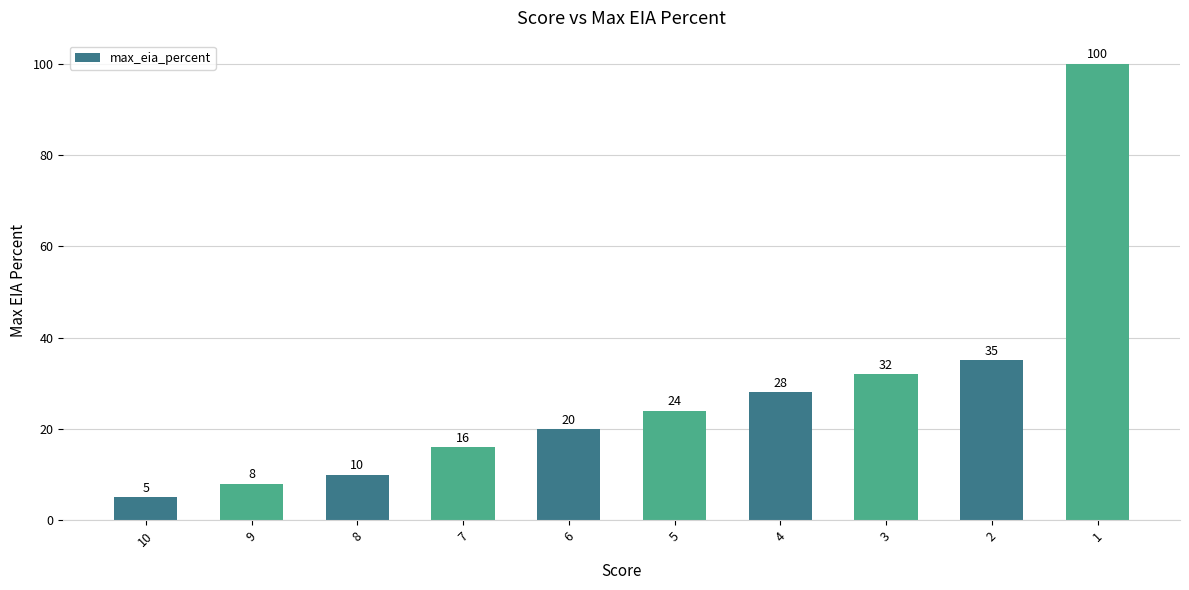

Does the chart contain any negative values?

No